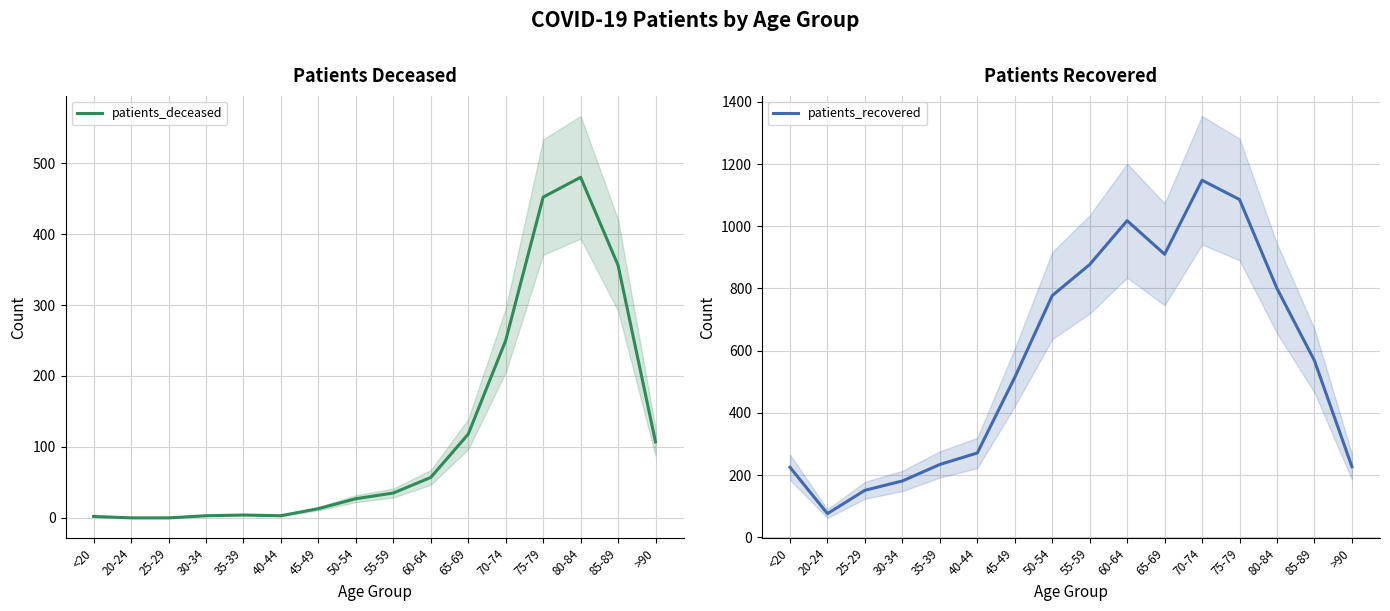

What is the total value across all series at 60-64?

1075